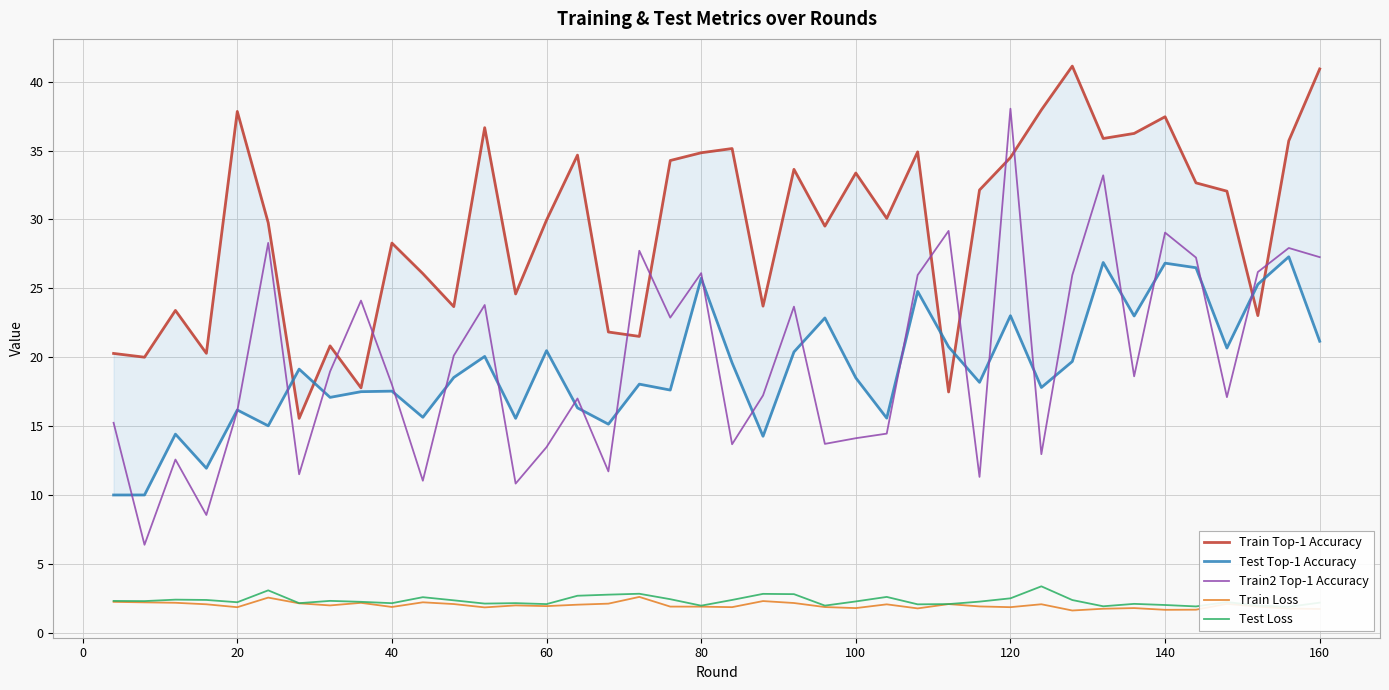

What is the lowest value of the Train Loss series?

1.6